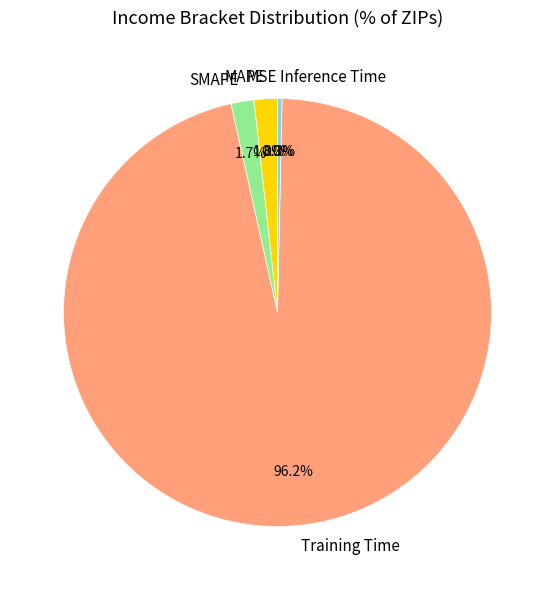

Is there any slice that represents more than half of the pie?

Yes